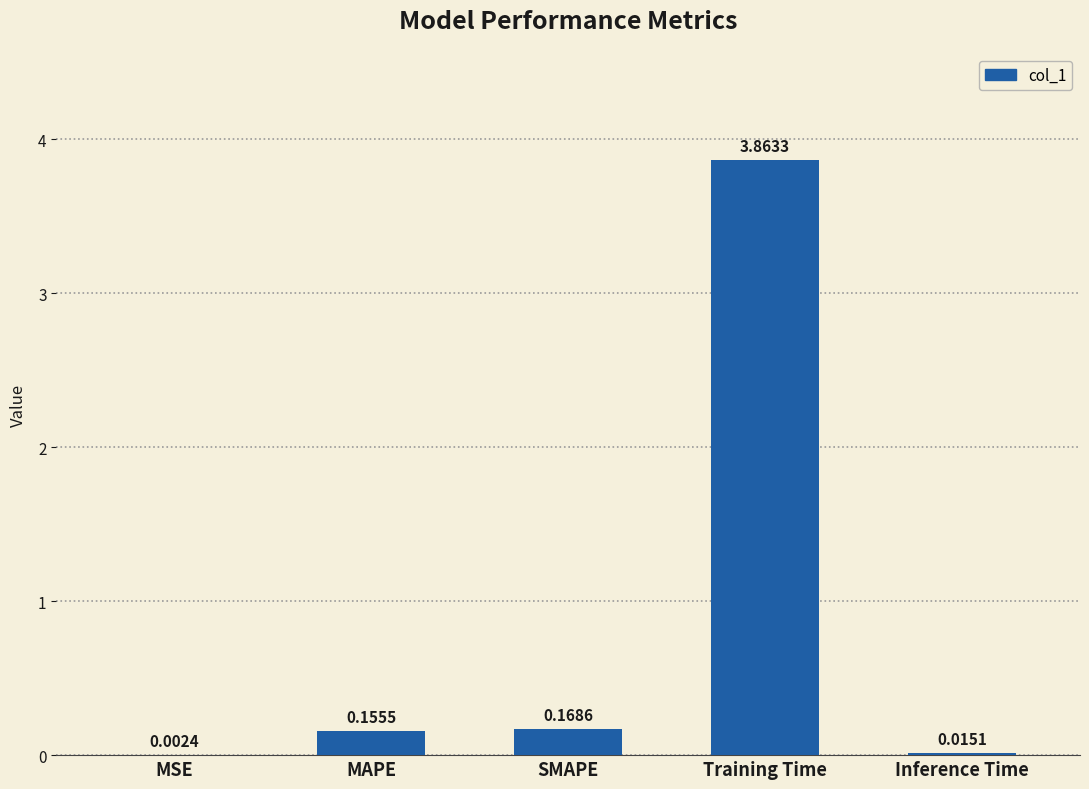

Which has a higher value, MSE or Training Time?

Training Time